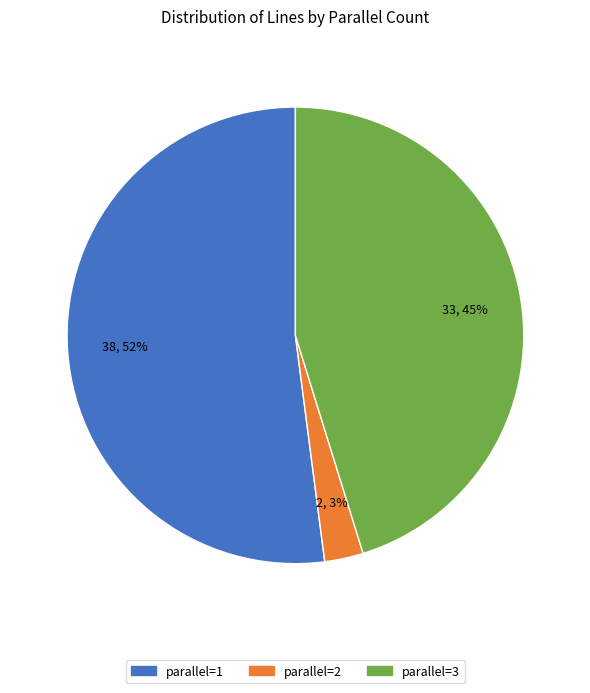

Count the number of slices in the pie.

3